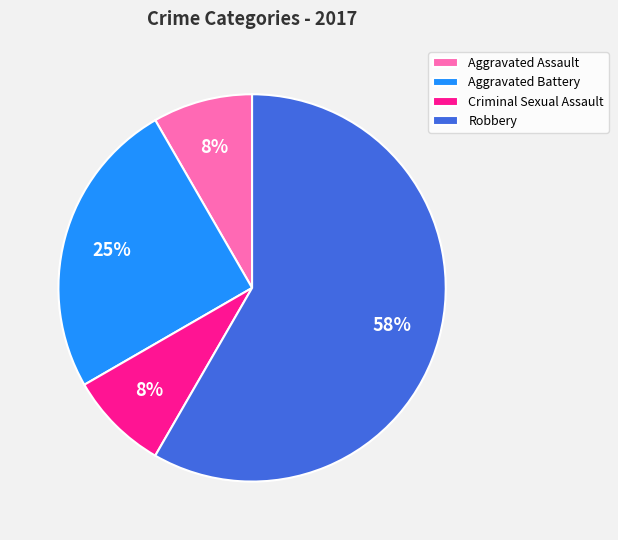

Which category has the biggest portion of the pie?

Robbery